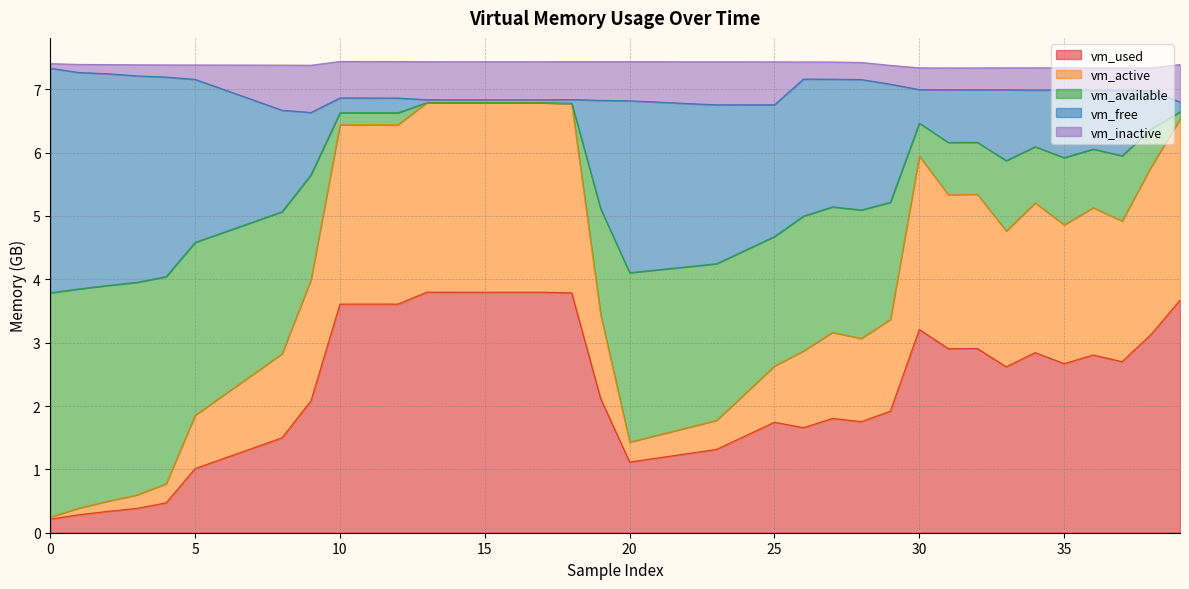

The value of vm_active at 35 is 3.8. True or false?

False